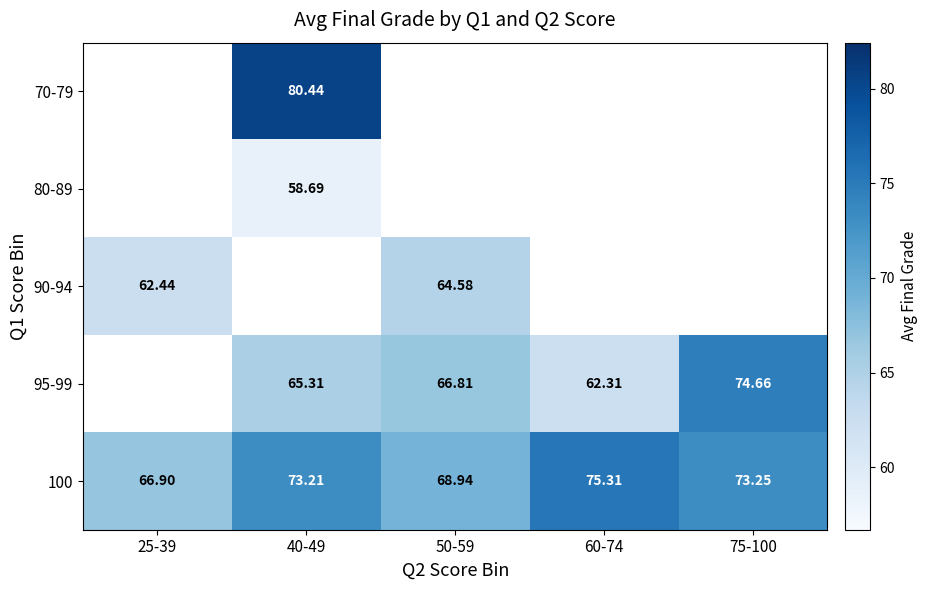

Between 25-39 and 75-100, which series saw the biggest shift?

100